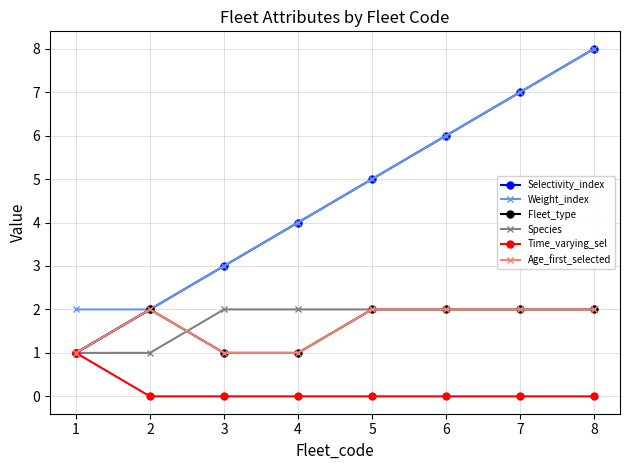

True or false: Age_first_selected has more than 1 points higher than both neighbors.

False